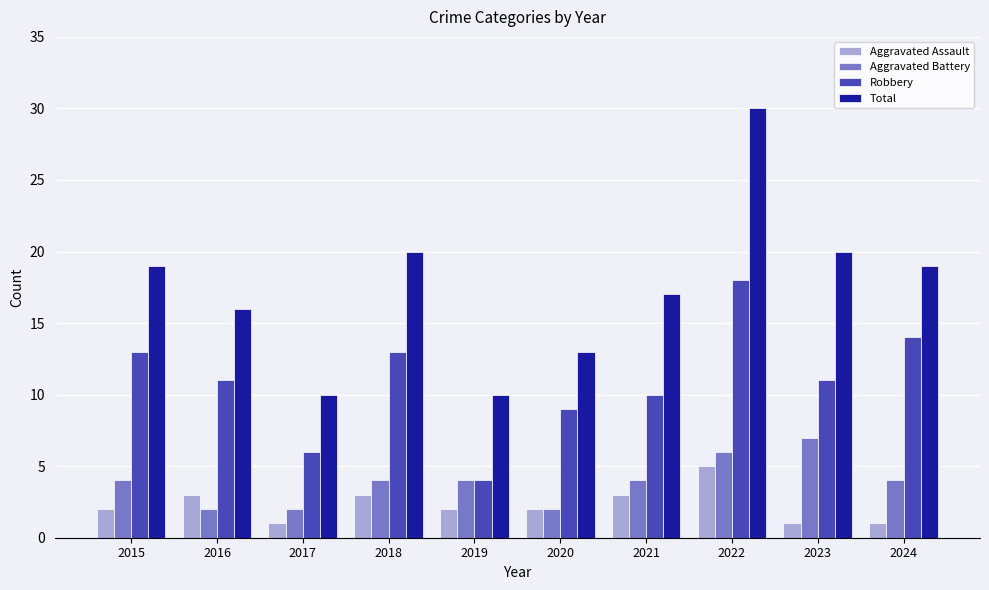

Reading right to left, extract all data points from this chart.

Aggravated Assault: 1	1	5	3	2	2	3	1	3	2
Aggravated Battery: 4	7	6	4	2	4	4	2	2	4
Robbery: 14	11	18	10	9	4	13	6	11	13
Total: 19	20	30	17	13	10	20	10	16	19